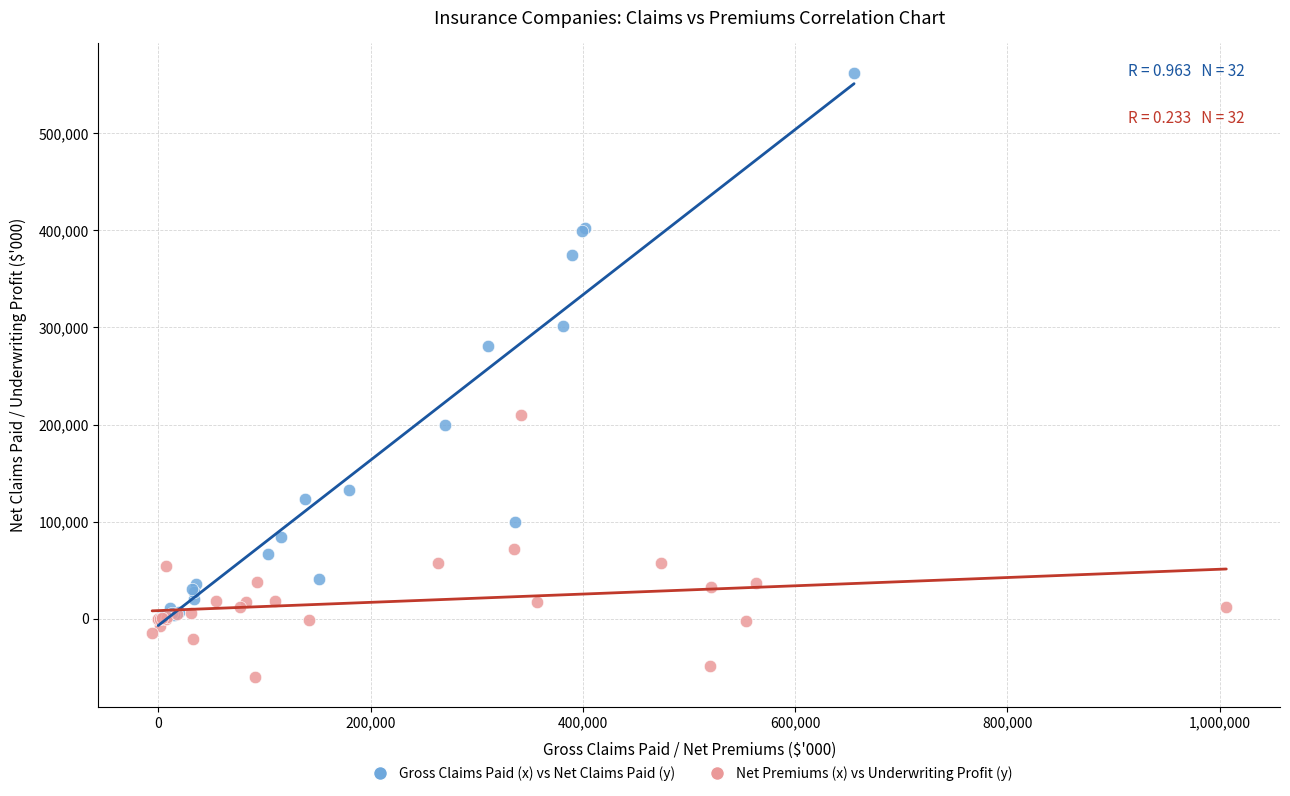

Which series reaches the maximum Y coordinate?

Gross Claims Paid (x) vs Net Claims Paid (y)